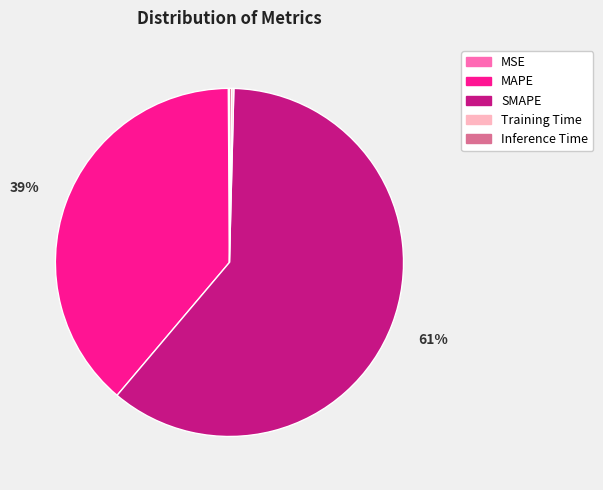

True or false: MAPE accounts for 52% of the total.

False